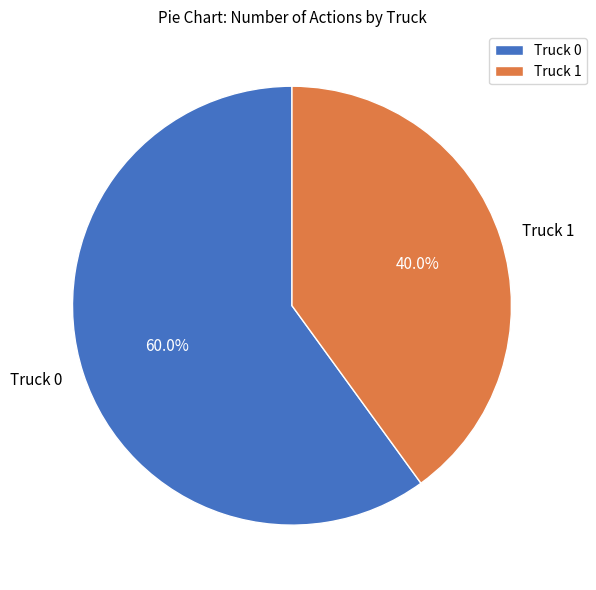

How many slices are in this pie chart?

2